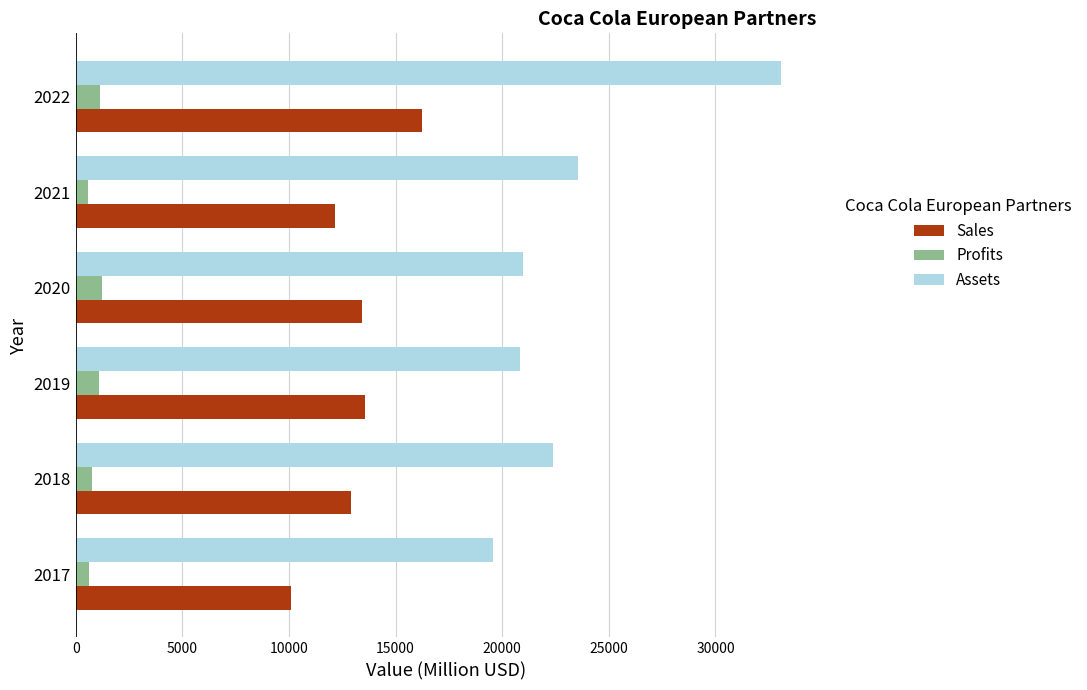

List the series in order of their peak value, highest first.

Assets, Sales, Profits